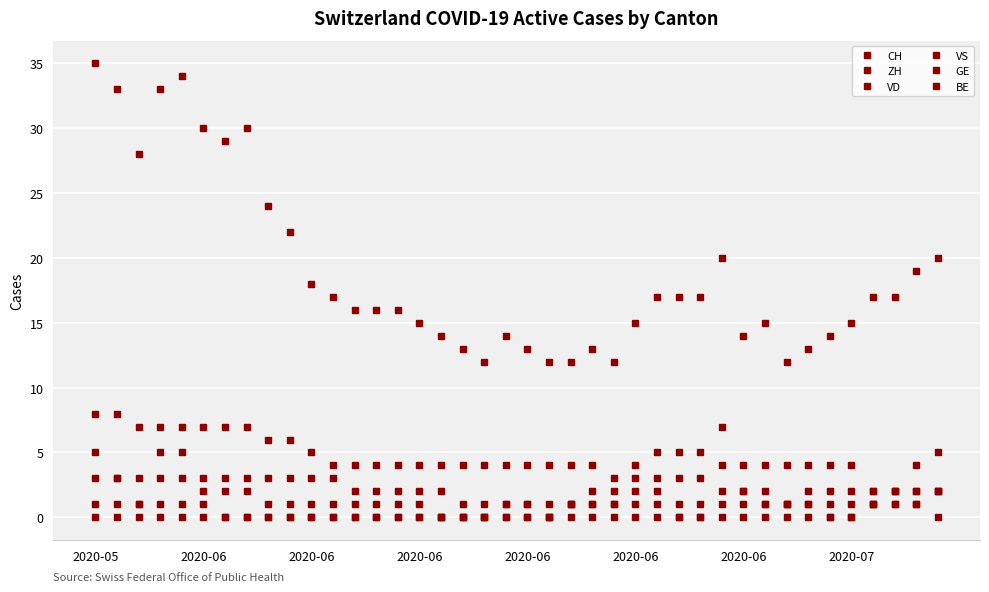

How many series are shown in this chart?

6